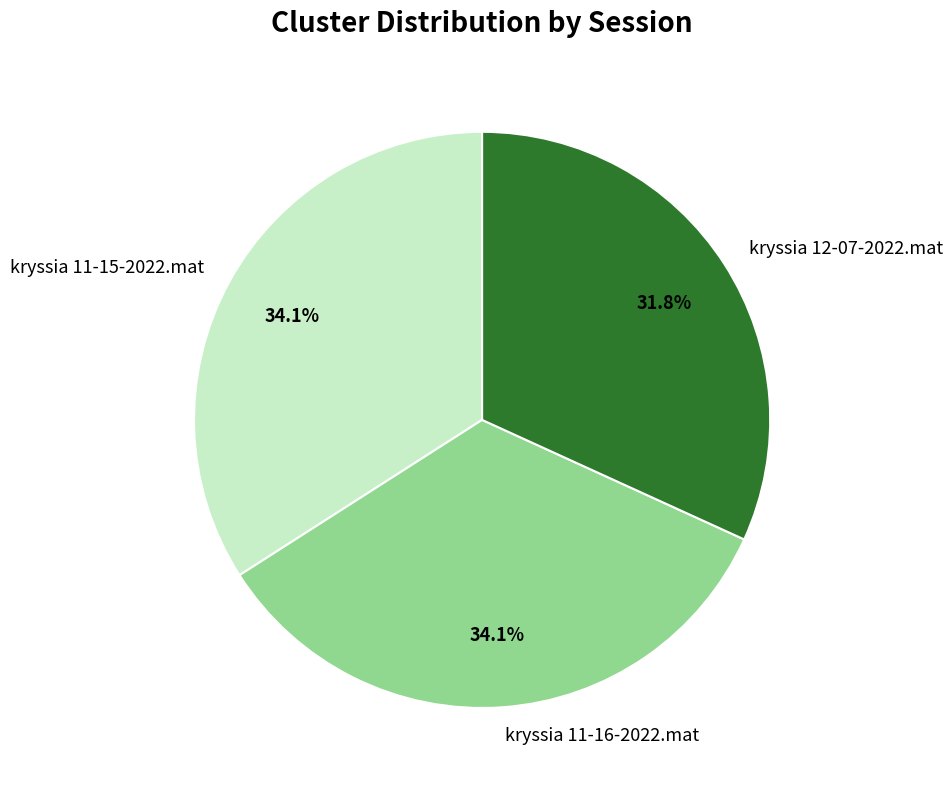

To the nearest percent, what is the combined percentage of kryssia 12-07-2022.mat and kryssia 11-15-2022.mat?

66%